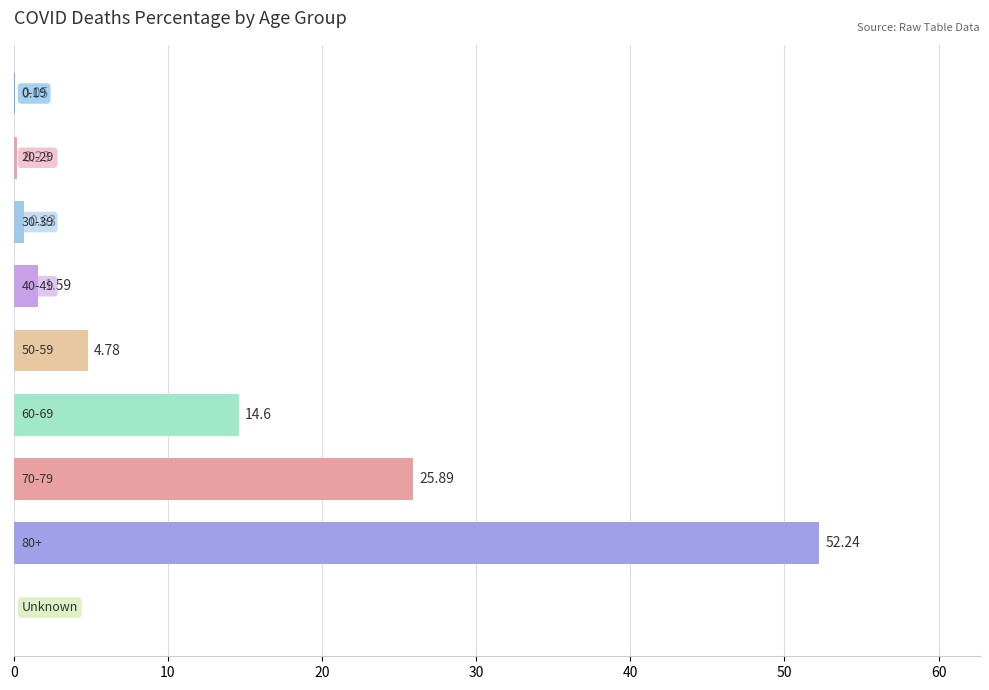

What is the sum of all values?

100.0